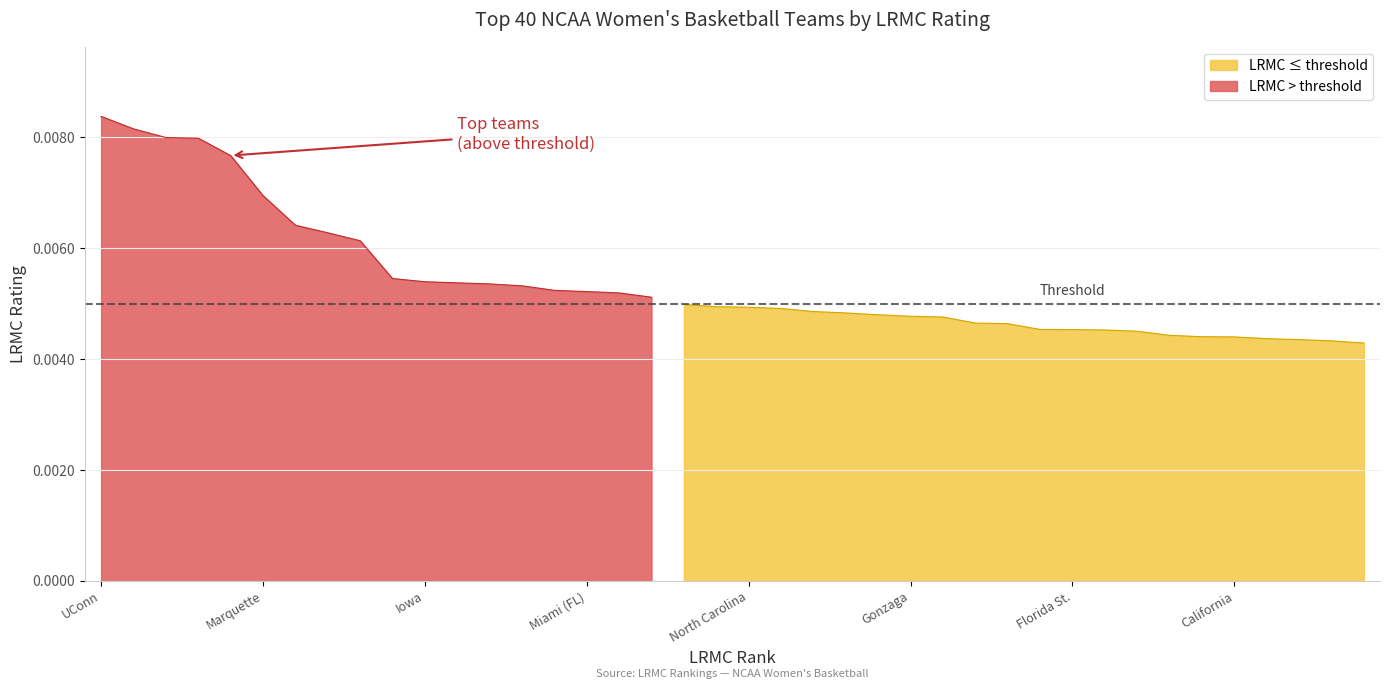

List the labels in order of value, largest first.

0, 1, 2, 3, 4, 5, 6, 7, 8, 9, 10, 11, 12, 13, 14, 15, 16, 17, 18, 19, 20, 21, 22, 23, 24, 25, 26, 27, 28, 29, 30, 31, 32, 33, 34, 35, 36, 37, 38, 39